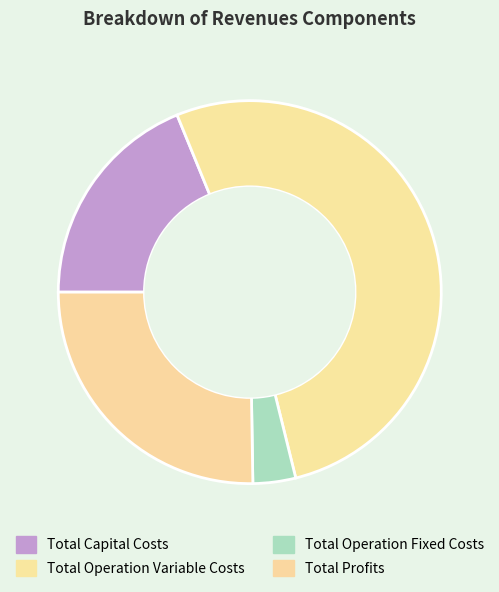

How many segments does this pie chart have?

4